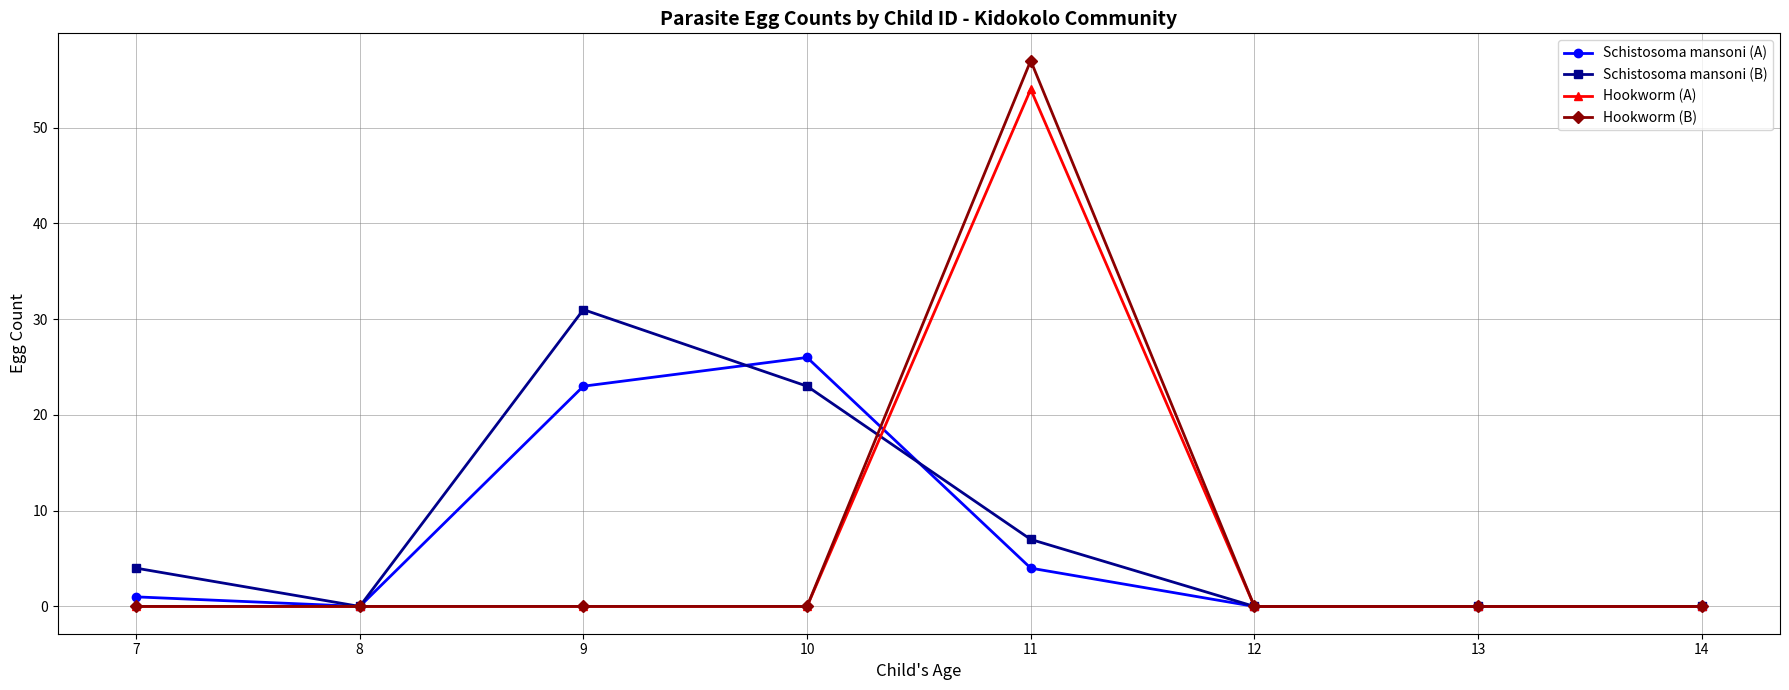

At which category is the sum across all series the highest?

11